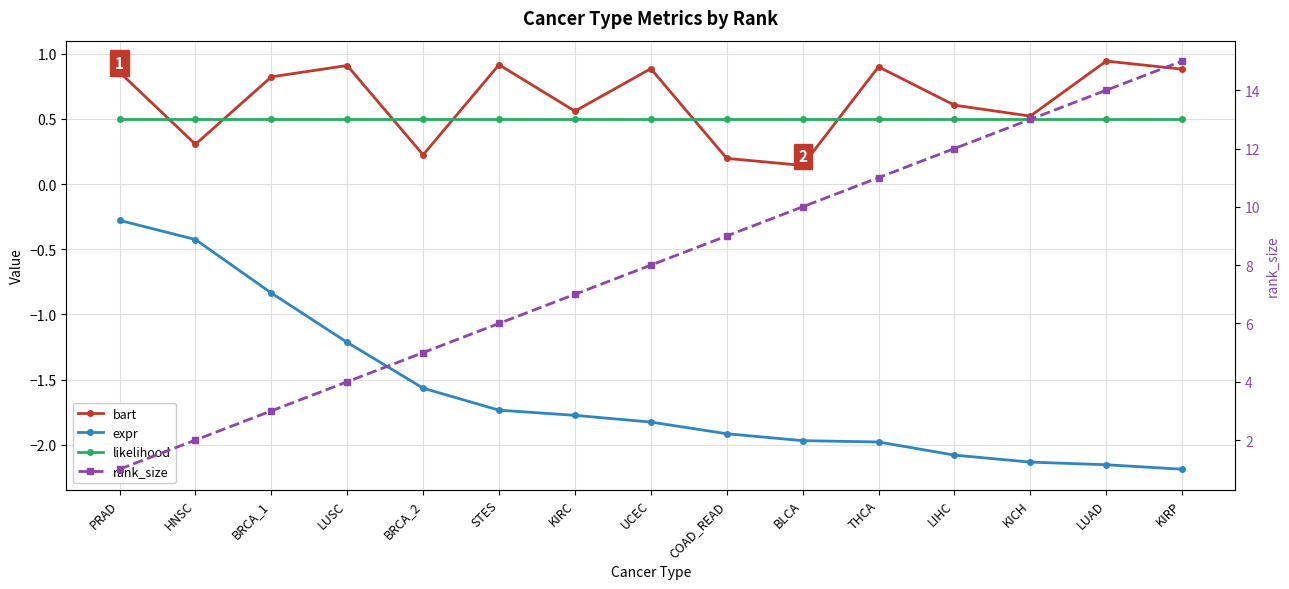

Does the chart display data point markers on the line(s)?

Yes